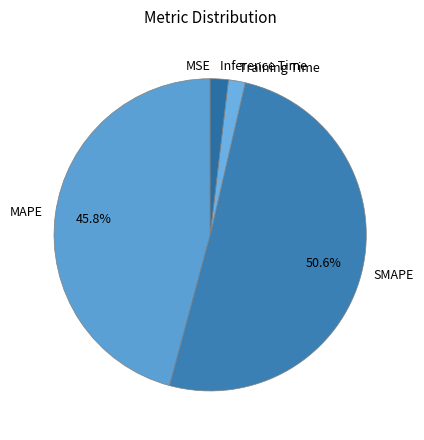

Which category has the biggest portion of the pie?

SMAPE